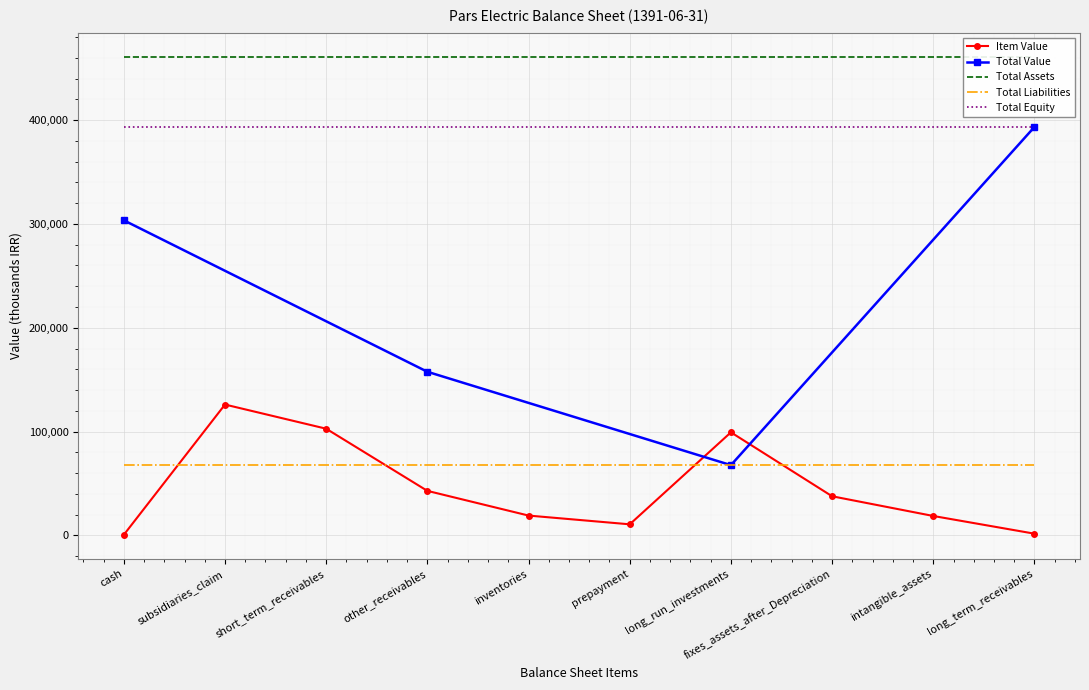

How many lines are shown in the chart?

5